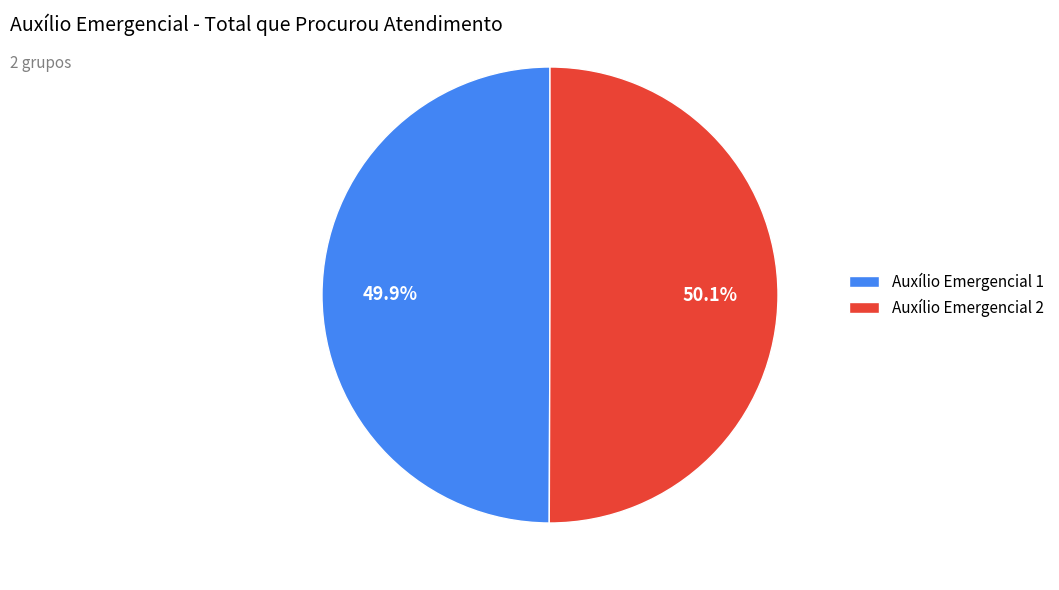

Do Auxílio Emergencial 2 and Auxílio Emergencial 1 together represent more than half of the pie?

Yes